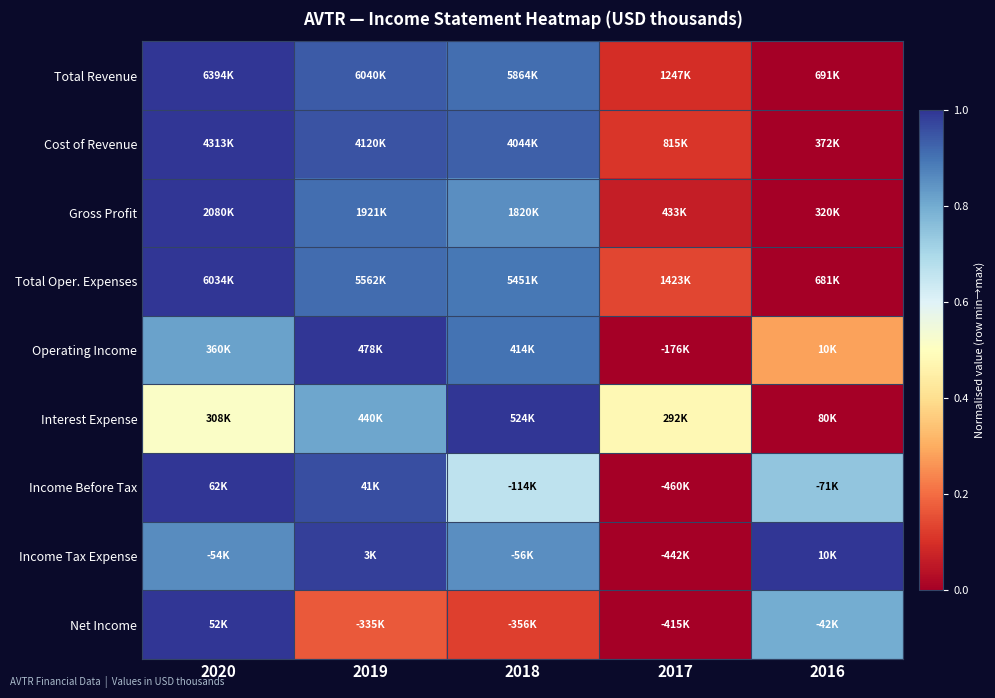

At which category does the chart reach its peak across all series?

2020